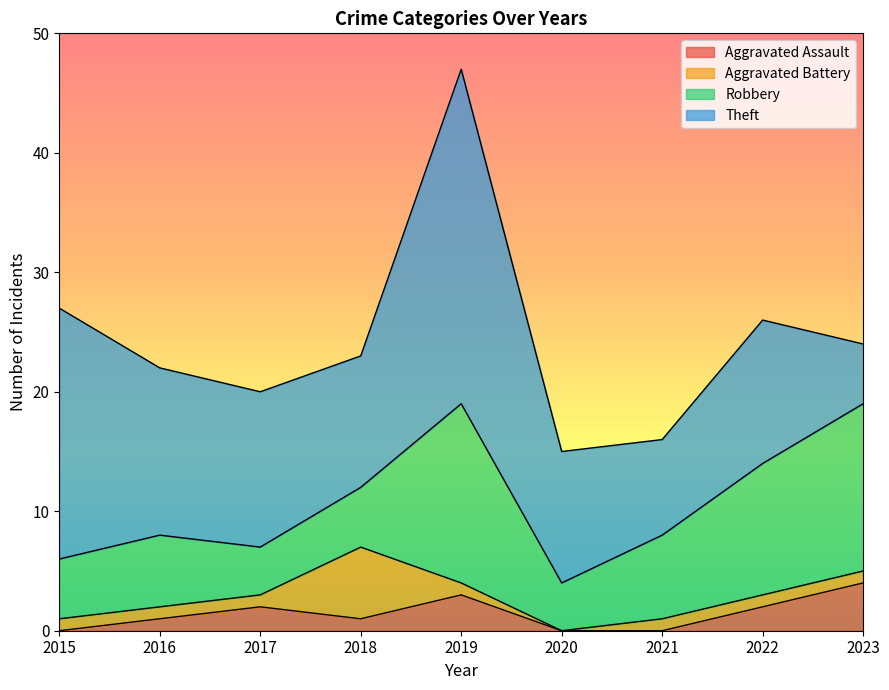

How many times do Theft and Robbery cross each other?

1